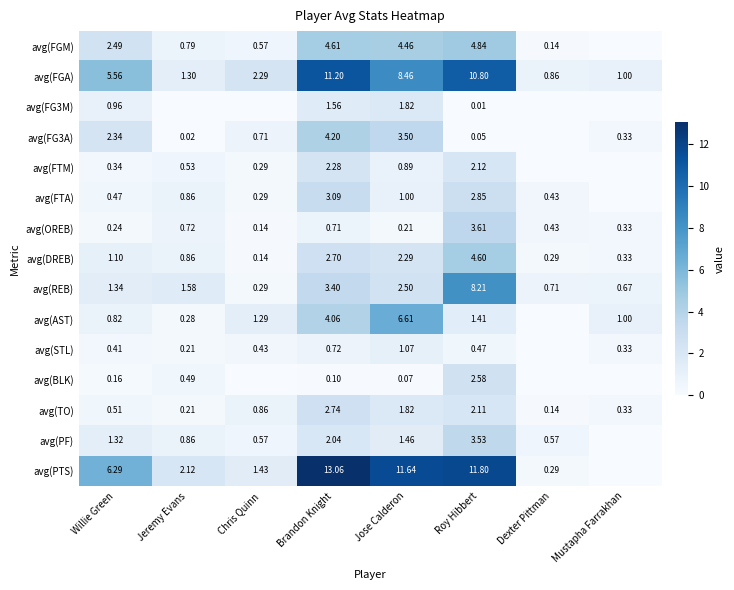

How many series are shown in this chart?

15